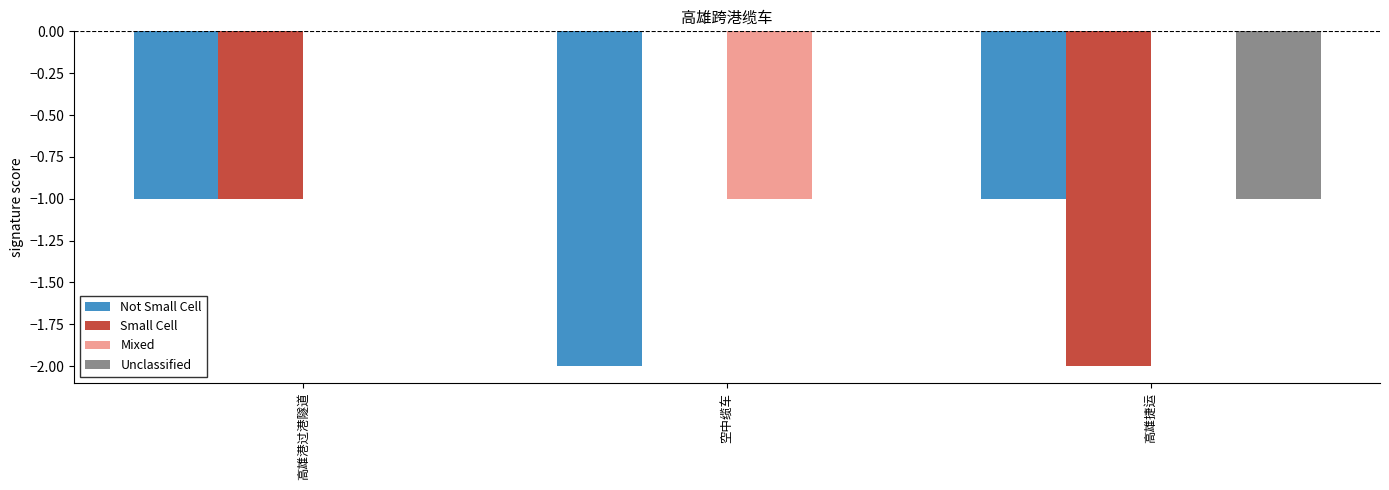

Are the bars grouped side by side (vs. stacked)?

Yes